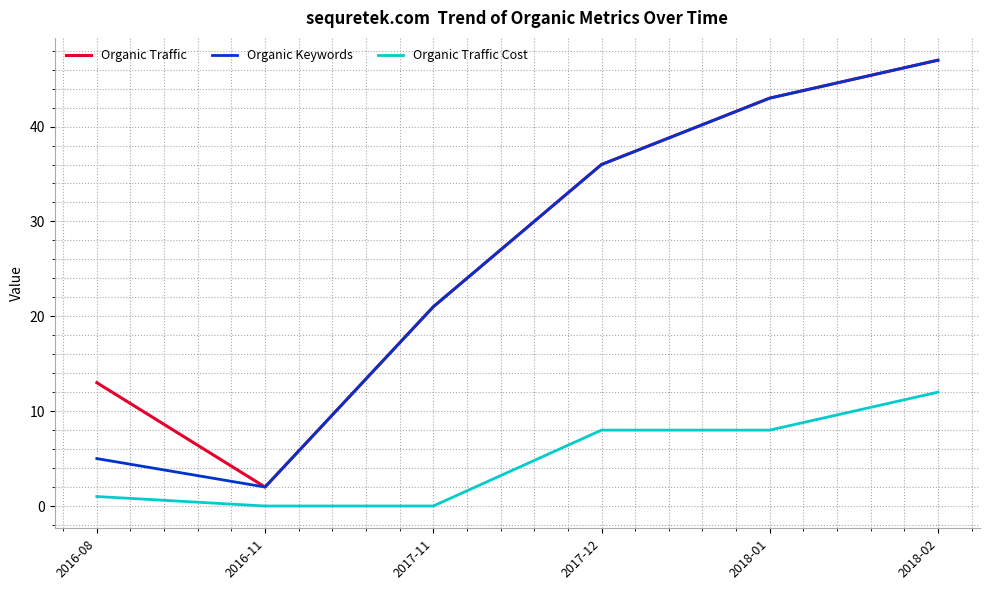

True or false: Organic Traffic Cost and Organic Traffic cross at least once.

False